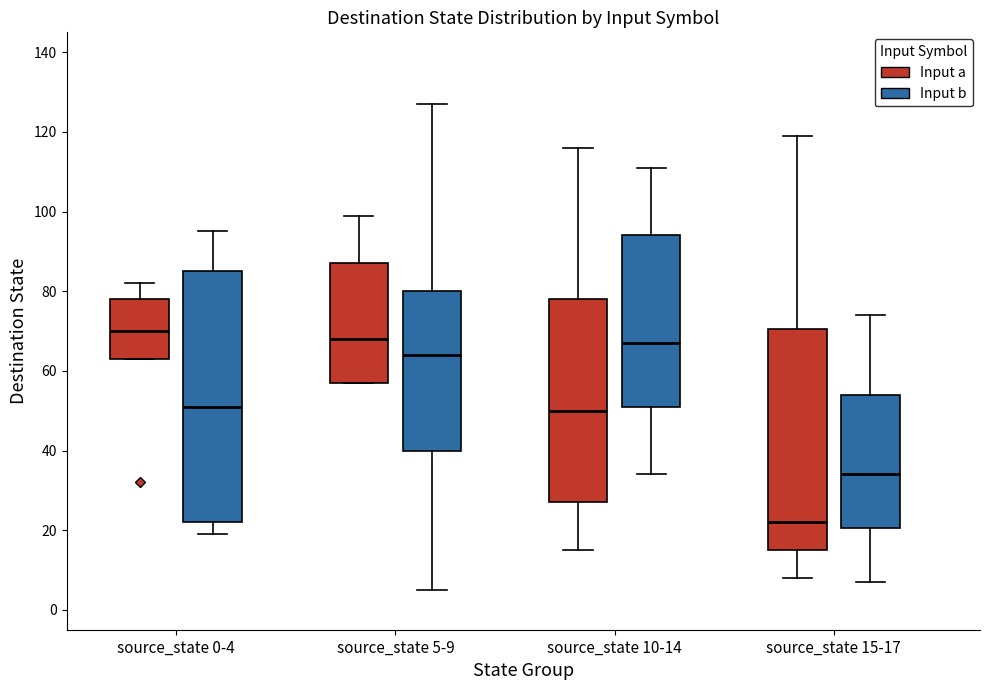

Where does the upper whisker of the box for source_state 0-4 (Input b) end on the y-axis? The values are not printed on the chart, so give them approximately, as read against the axis.

96